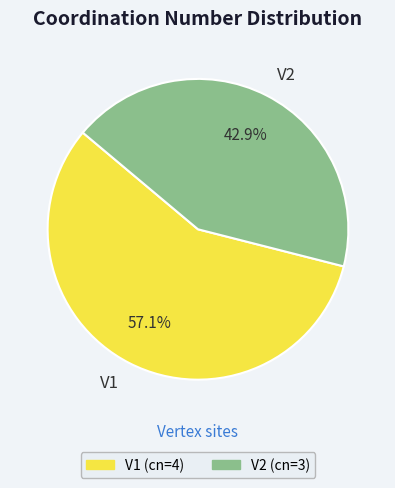

Rank the categories by value from lowest to highest.

V2, V1